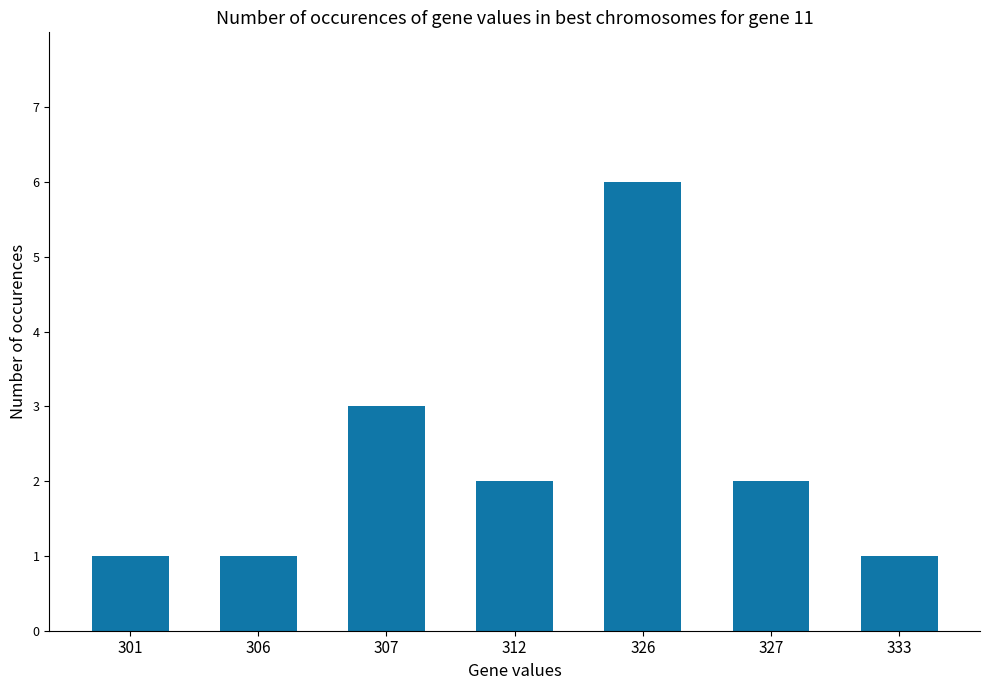

Count the values in the range 1 to 3.

6